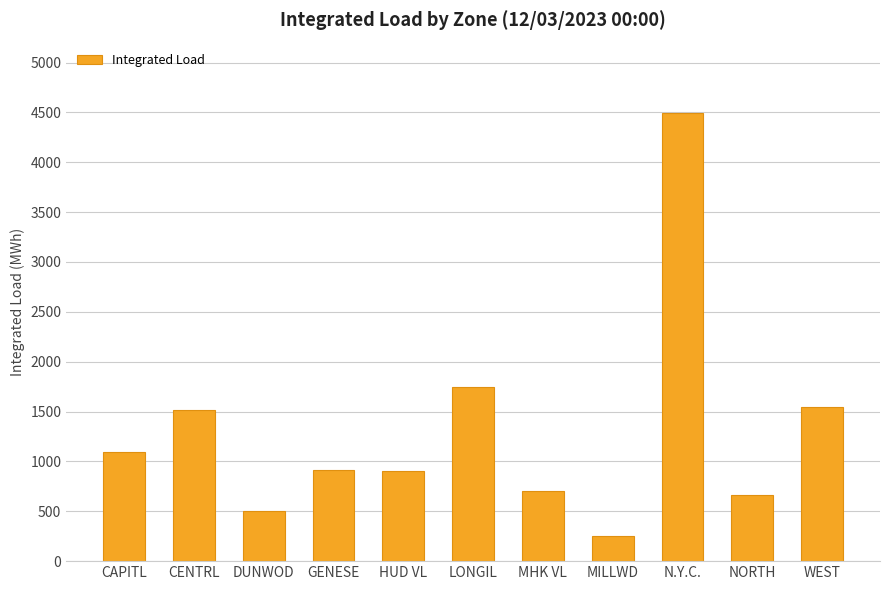

How many bars are there in total?

11